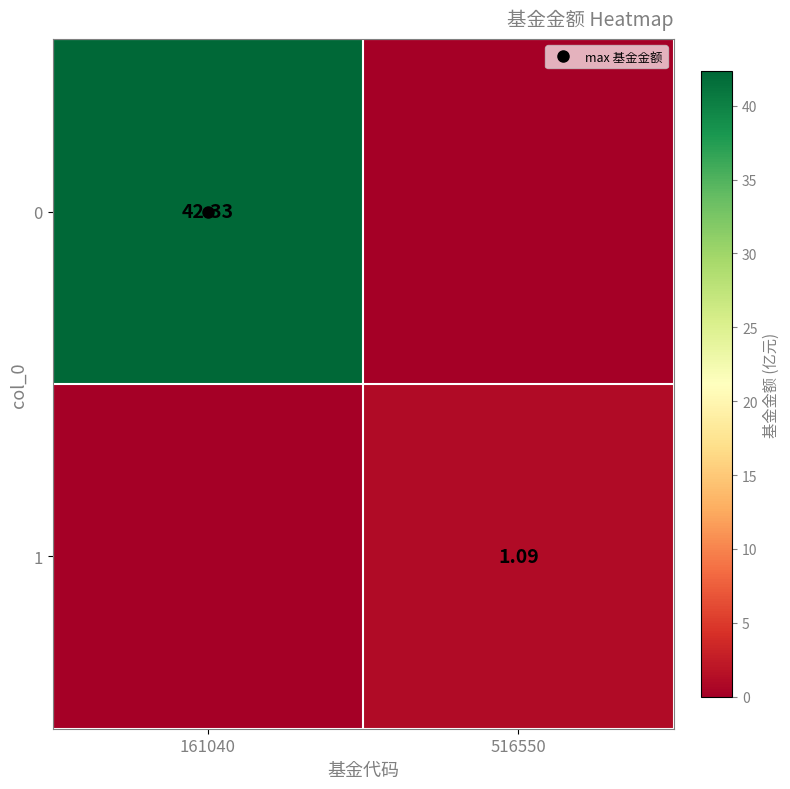

What is the average value of the 1 series?

0.5